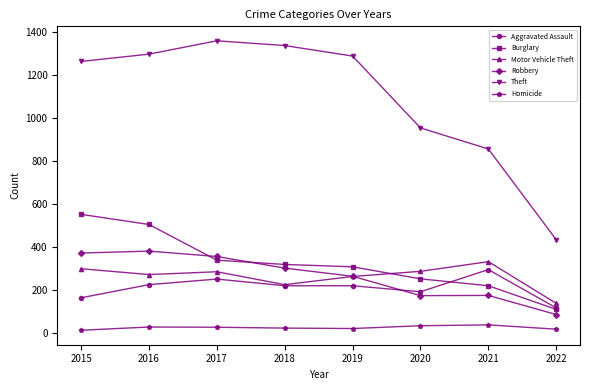

What is the value of the Theft point at the 7th from the left?

856